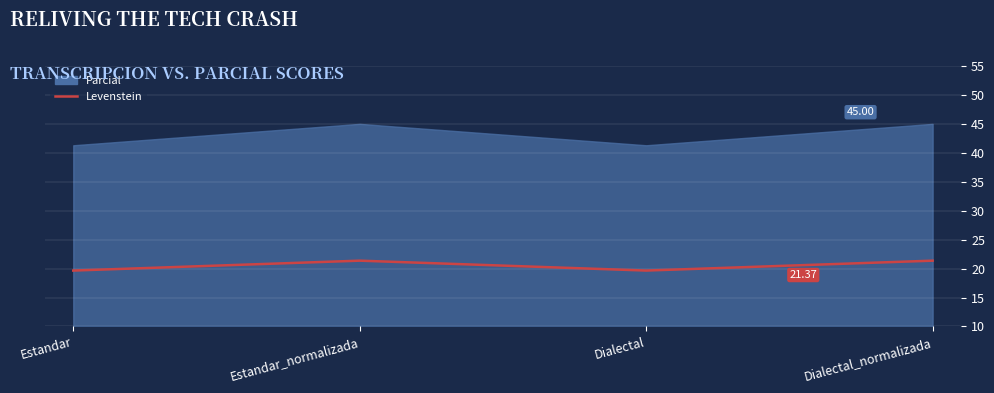

Between Estandar_normalizada and Dialectal_normalizada, which is larger?

Estandar_normalizada